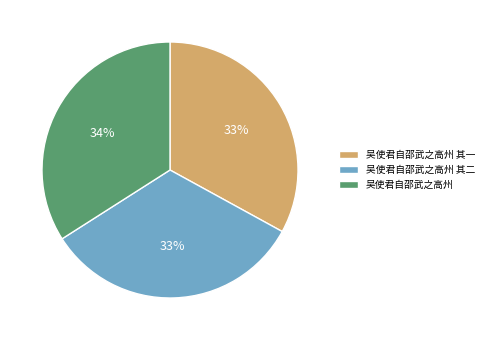

Does 吴使君自邵武之高州 其二 account for over 50% of the chart?

No